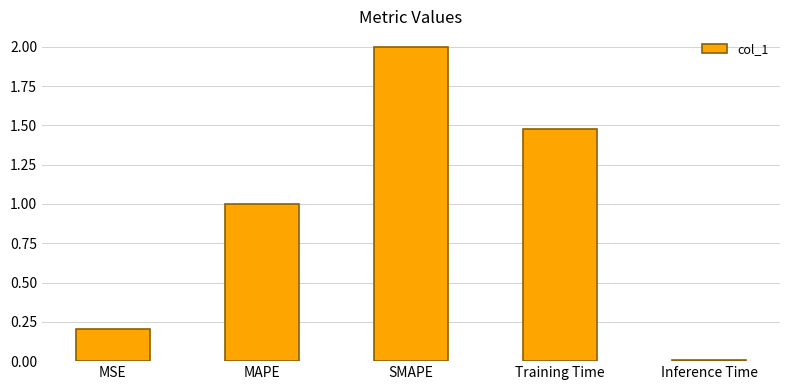

True or false: the data shows 1.5 at Training Time.

True